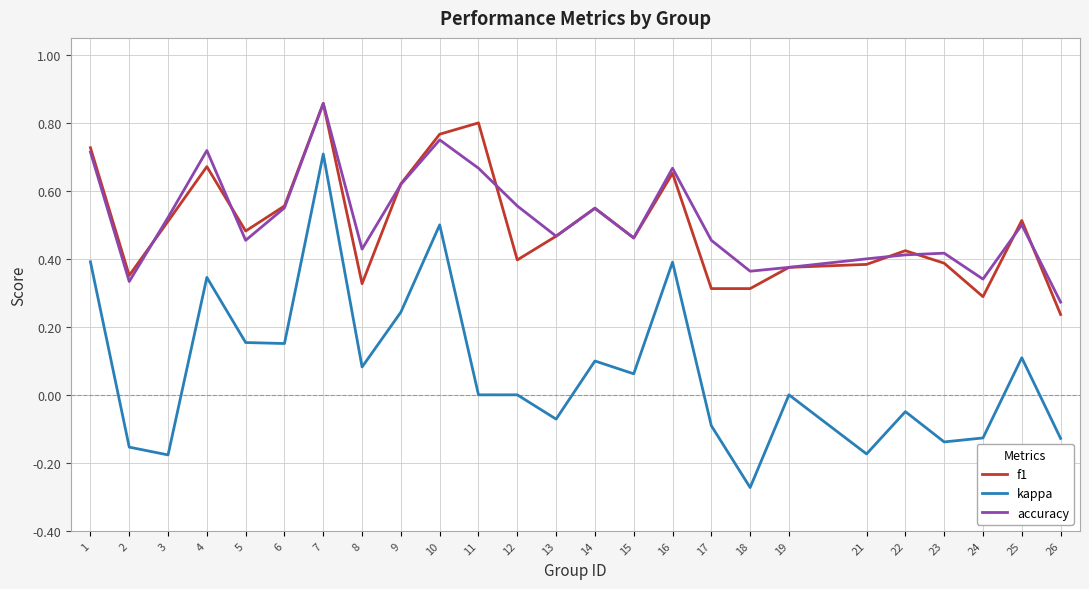

Is it true that kappa equals 0.1 at 15?

True